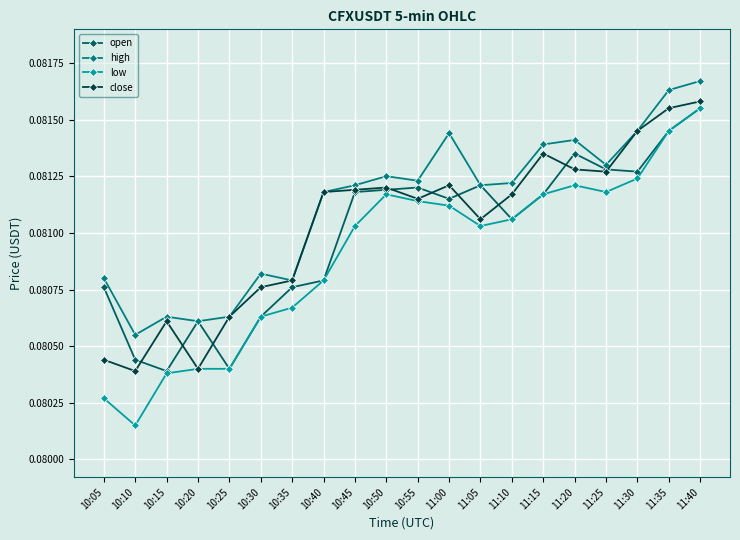

Count the open values in the range 0 to 1.

20